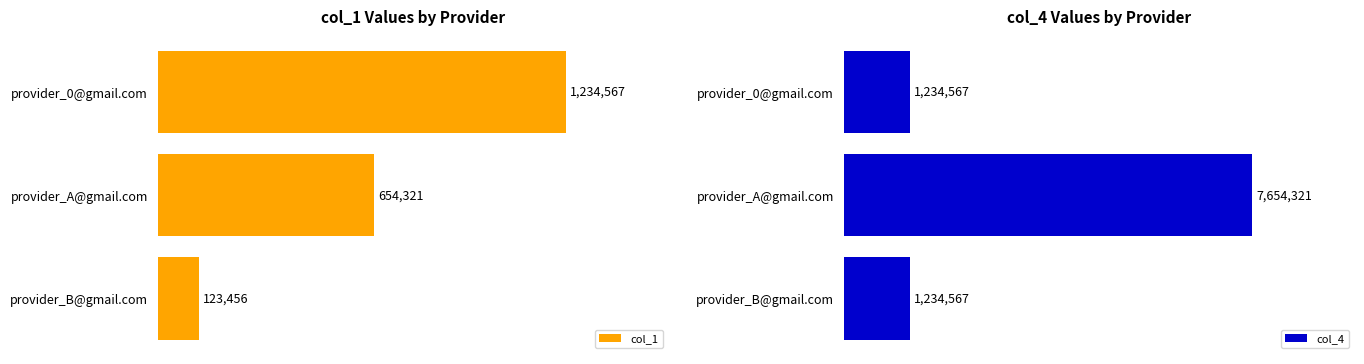

What is the minimum value for col_4?

1234567